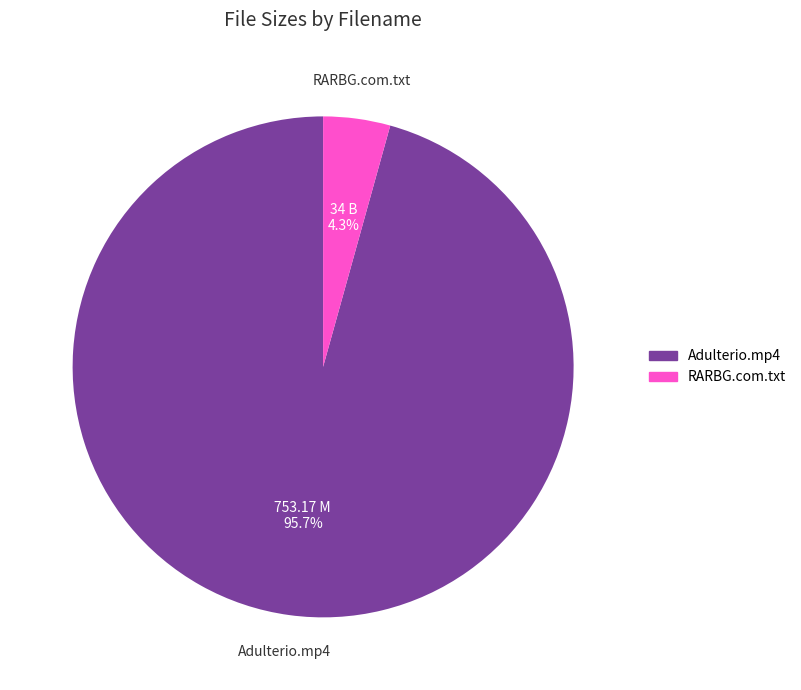

Combined, do Adulterio.mp4 and RARBG.com.txt account for over 50%?

Yes